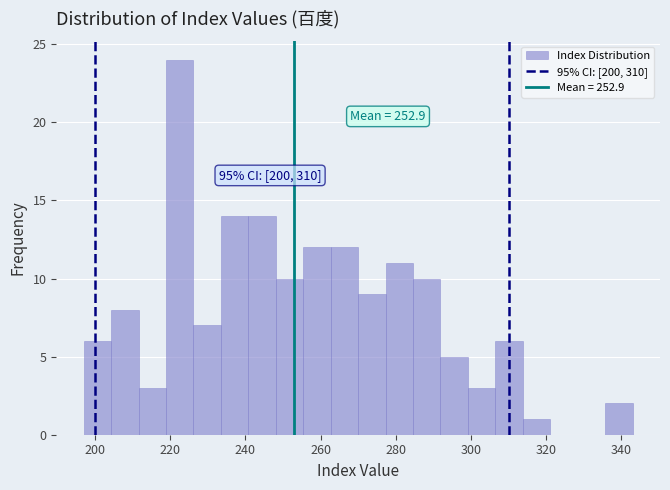

Read against the x-axis, roughly where is the centre of the tallest bar?

222